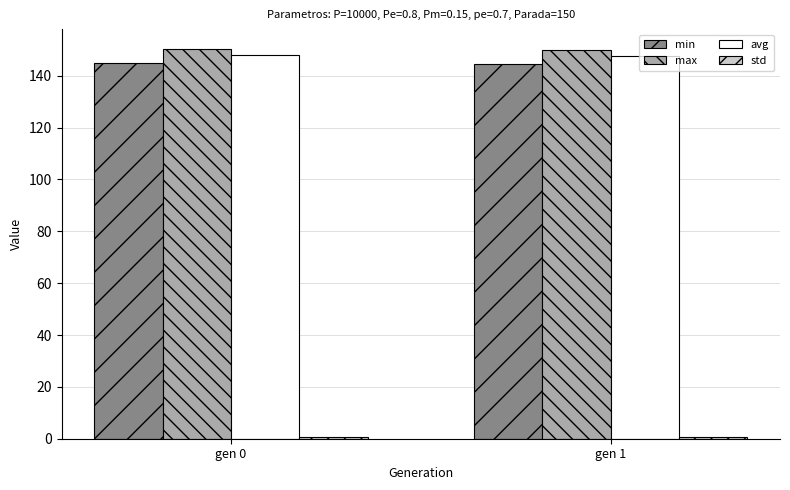

What is the minimum value for avg?

147.5